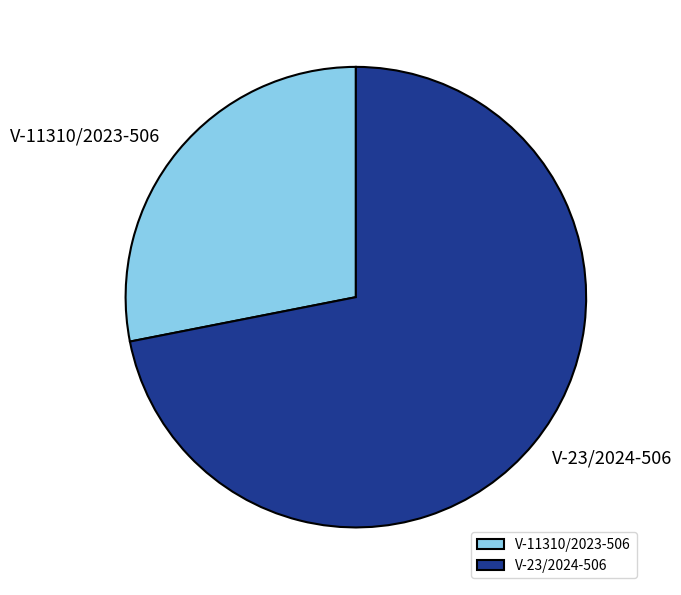

Rank the categories by value from lowest to highest.

V-11310/2023-506, V-23/2024-506